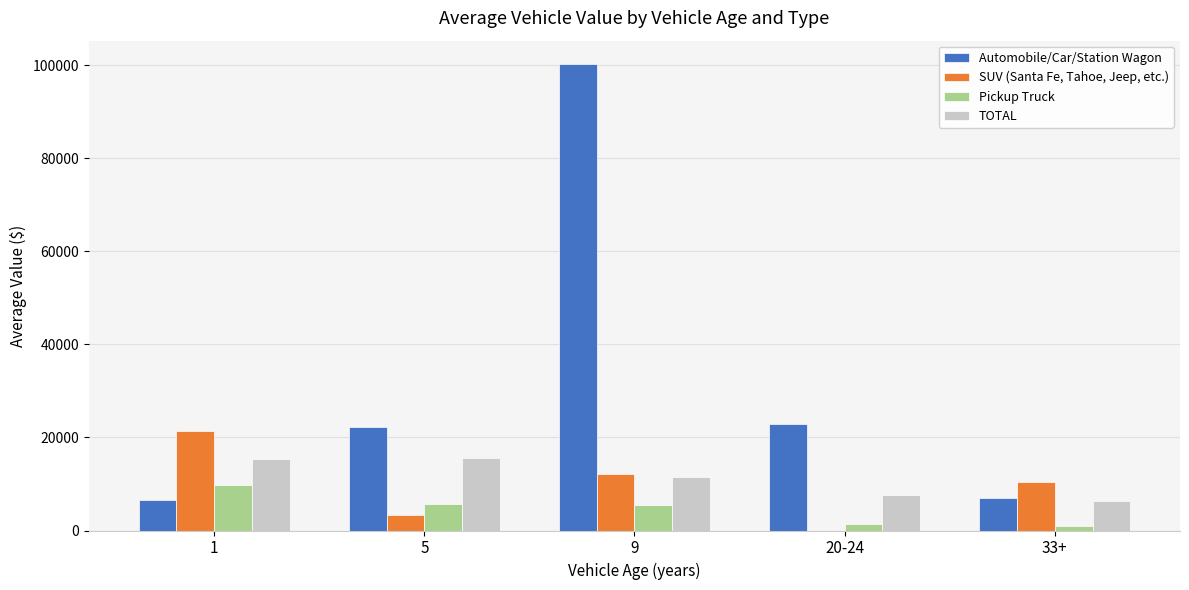

Read the Automobile/Car/Station Wagon value at 9.

100243.7